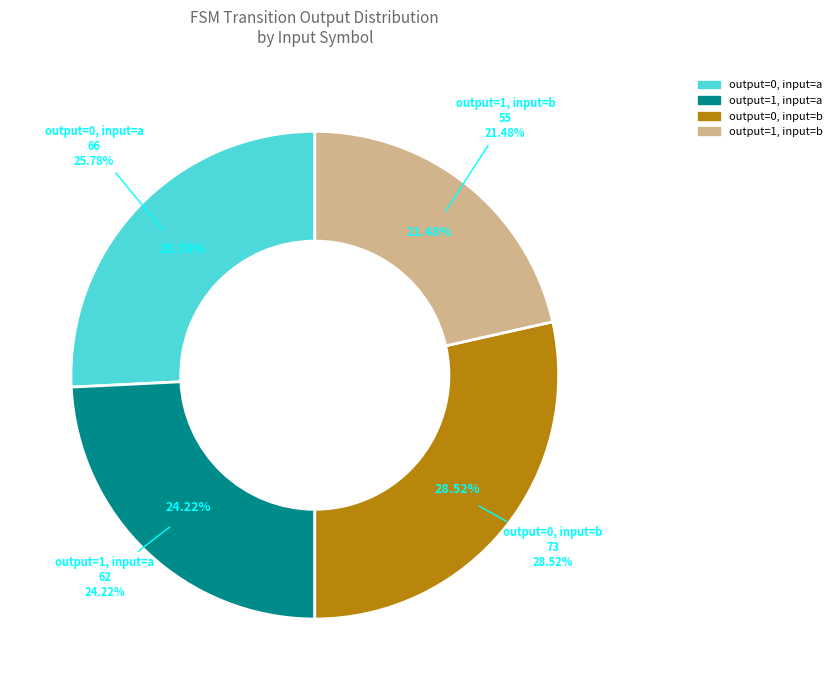

Does any single category account for the majority?

No